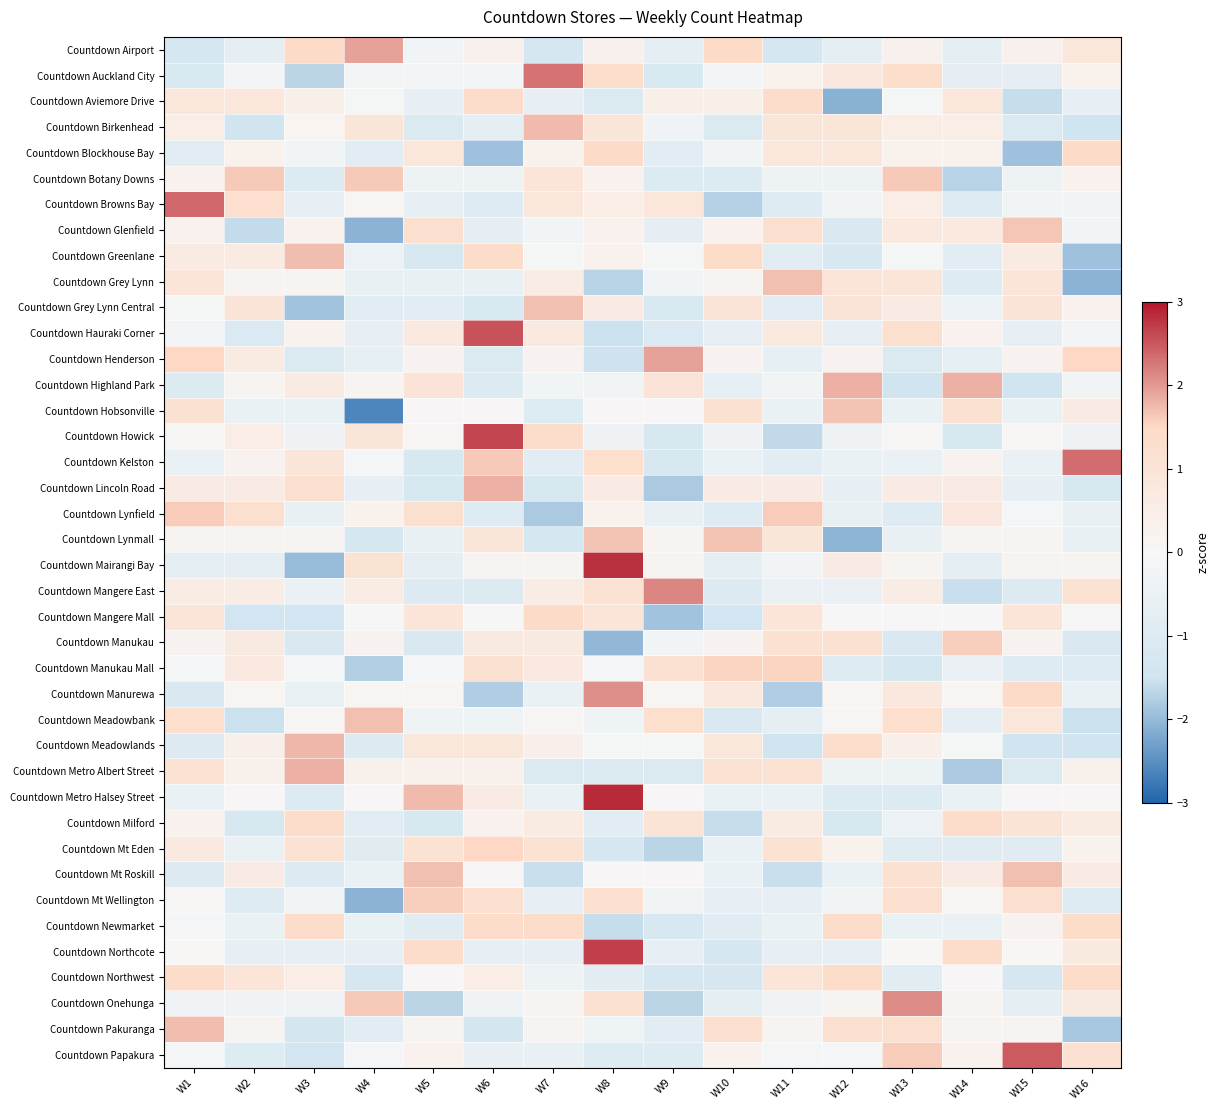

Reading left to right, what are all the values shown in this chart?

Countdown Airport: W1=-1.3	W2=-0.7	W3=1.4	W4=1.9	W5=-0.2	W6=0.3	W7=-1.3	W8=0.3	W9=-0.7	W10=1.4	W11=-1.3	W12=-0.7	W13=0.3	W14=-0.7	W15=0.3	W16=0.9
Countdown Auckland City: W1=-1.2	W2=-0.2	W3=-1.7	W4=-0.2	W5=-0.2	W6=-0.2	W7=2.3	W8=1.3	W9=-1.2	W10=-0.2	W11=0.3	W12=0.8	W13=1.3	W14=-0.7	W15=-0.7	W16=0.3
Countdown Aviemore Drive: W1=0.9	W2=0.9	W3=0.4	W4=-0.1	W5=-0.6	W6=1.4	W7=-0.6	W8=-1.1	W9=0.4	W10=0.4	W11=1.4	W12=-2.1	W13=-0.1	W14=0.9	W15=-1.6	W16=-0.6
Countdown Birkenhead: W1=0.5	W2=-1.5	W3=0.1	W4=0.9	W5=-1.1	W6=-0.7	W7=1.7	W8=0.9	W9=-0.3	W10=-1.1	W11=0.9	W12=0.9	W13=0.5	W14=0.5	W15=-1.1	W16=-1.5
Countdown Blockhouse Bay: W1=-0.8	W2=0.3	W3=-0.2	W4=-0.8	W5=0.9	W6=-1.9	W7=0.3	W8=1.4	W9=-0.8	W10=-0.2	W11=0.9	W12=0.9	W13=0.3	W14=0.3	W15=-1.9	W16=1.4
Countdown Botany Downs: W1=0.3	W2=1.6	W3=-1.0	W4=1.6	W5=-0.4	W6=-0.4	W7=1.0	W8=0.3	W9=-1.0	W10=-1.0	W11=-0.4	W12=-0.4	W13=1.6	W14=-1.7	W15=-0.4	W16=0.3
Countdown Browns Bay: W1=2.4	W2=1.3	W3=-0.6	W4=0.1	W5=-0.6	W6=-1.0	W7=0.9	W8=0.5	W9=0.9	W10=-1.7	W11=-1.0	W12=-0.2	W13=0.5	W14=-1.0	W15=-0.2	W16=-0.2
Countdown Glenfield: W1=0.3	W2=-1.6	W3=0.3	W4=-2.1	W5=1.2	W6=-0.7	W7=-0.2	W8=0.3	W9=-0.7	W10=0.3	W11=1.2	W12=-1.1	W13=0.7	W14=0.7	W15=1.7	W16=-0.2
Countdown Greenlane: W1=0.6	W2=0.6	W3=1.7	W4=-0.5	W5=-1.2	W6=1.4	W7=-0.1	W8=0.3	W9=-0.1	W10=1.4	W11=-0.8	W12=-1.2	W13=-0.1	W14=-0.8	W15=0.6	W16=-1.9
Countdown Grey Lynn: W1=0.9	W2=0.2	W3=0.2	W4=-0.6	W5=-0.6	W6=-0.6	W7=0.6	W8=-1.7	W9=-0.2	W10=0.2	W11=1.7	W12=0.9	W13=0.9	W14=-0.9	W15=0.9	W16=-2.1
Countdown Grey Lynn Central: W1=-0.1	W2=1.0	W3=-1.9	W4=-0.8	W5=-0.8	W6=-1.2	W7=1.7	W8=0.6	W9=-1.2	W10=1.0	W11=-0.8	W12=1.0	W13=0.6	W14=-0.4	W15=1.0	W16=0.3
Countdown Hauraki Corner: W1=-0.2	W2=-1.1	W3=0.3	W4=-0.6	W5=0.7	W6=2.6	W7=0.7	W8=-1.5	W9=-1.1	W10=-0.6	W11=0.7	W12=-0.6	W13=1.2	W14=0.3	W15=-0.6	W16=-0.2
Countdown Henderson: W1=1.5	W2=0.6	W3=-1.1	W4=-0.6	W5=0.2	W6=-1.1	W7=0.2	W8=-1.5	W9=1.9	W10=0.2	W11=-0.6	W12=0.2	W13=-1.1	W14=-0.6	W15=0.2	W16=1.5
Countdown Highland Park: W1=-1.0	W2=0.2	W3=0.6	W4=0.2	W5=1.0	W6=-1.0	W7=-0.2	W8=-0.2	W9=1.0	W10=-0.6	W11=-0.2	W12=1.8	W13=-1.5	W14=1.8	W15=-1.5	W16=-0.2
Countdown Hobsonville: W1=1.1	W2=-0.5	W3=-0.5	W4=-2.6	W5=0.1	W6=0.1	W7=-1.0	W8=0.1	W9=0.1	W10=1.1	W11=-0.5	W12=1.7	W13=-0.5	W14=1.1	W15=-0.5	W16=0.6
Countdown Howick: W1=0.1	W2=0.5	W3=-0.3	W4=0.9	W5=0.1	W6=2.6	W7=1.4	W8=-0.3	W9=-1.2	W10=-0.3	W11=-1.6	W12=-0.3	W13=0.1	W14=-1.2	W15=0.1	W16=-0.3
Countdown Kelston: W1=-0.5	W2=0.2	W3=0.9	W4=-0.1	W5=-1.2	W6=1.6	W7=-0.8	W8=1.3	W9=-1.2	W10=-0.5	W11=-0.8	W12=-0.5	W13=-0.5	W14=0.2	W15=-0.5	W16=2.3
Countdown Lincoln Road: W1=0.6	W2=0.6	W3=1.2	W4=-0.6	W5=-1.2	W6=1.8	W7=-1.2	W8=0.6	W9=-1.8	W10=0.6	W11=0.6	W12=-0.6	W13=0.6	W14=0.6	W15=-0.6	W16=-1.2
Countdown Lynfield: W1=1.6	W2=1.2	W3=-0.5	W4=0.3	W5=1.2	W6=-1.0	W7=-1.8	W8=0.3	W9=-0.5	W10=-1.0	W11=1.6	W12=-0.5	W13=-1.0	W14=0.8	W15=-0.1	W16=-0.5
Countdown Lynmall: W1=0.2	W2=0.2	W3=0.2	W4=-1.3	W5=-0.6	W6=0.9	W7=-1.3	W8=1.7	W9=0.2	W10=1.7	W11=0.9	W12=-2.0	W13=-0.6	W14=0.2	W15=0.2	W16=-0.6
Countdown Mairangi Bay: W1=-0.7	W2=-0.7	W3=-2.0	W4=1.1	W5=-0.7	W6=0.2	W7=0.2	W8=2.8	W9=0.2	W10=-0.7	W11=-0.2	W12=0.6	W13=0.2	W14=-0.7	W15=0.2	W16=0.2
Countdown Mangere East: W1=0.6	W2=0.6	W3=-0.5	W4=0.6	W5=-1.0	W6=-1.0	W7=0.6	W8=1.1	W9=2.2	W10=-1.0	W11=-0.5	W12=-0.5	W13=0.6	W14=-1.6	W15=-1.0	W16=1.1
Countdown Mangere Mall: W1=0.9	W2=-1.4	W3=-1.4	W4=0.0	W5=0.9	W6=0.0	W7=1.4	W8=0.9	W9=-1.9	W10=-1.4	W11=0.9	W12=0.0	W13=0.0	W14=0.0	W15=0.9	W16=0.0
Countdown Manukau: W1=0.2	W2=0.7	W3=-1.1	W4=0.2	W5=-1.1	W6=0.7	W7=0.7	W8=-2.0	W9=-0.2	W10=0.2	W11=1.1	W12=1.1	W13=-1.1	W14=1.6	W15=0.2	W16=-1.1
Countdown Manukau Mall: W1=-0.1	W2=0.7	W3=-0.1	W4=-1.7	W5=-0.1	W6=1.1	W7=0.7	W8=-0.1	W9=1.1	W10=1.5	W11=1.5	W12=-0.9	W13=-1.3	W14=-0.5	W15=-0.9	W16=-0.9
Countdown Manurewa: W1=-1.1	W2=0.2	W3=-0.5	W4=0.2	W5=0.2	W6=-1.8	W7=-0.5	W8=2.1	W9=0.2	W10=0.8	W11=-1.8	W12=0.2	W13=0.8	W14=0.2	W15=1.4	W16=-0.5
Countdown Meadowbank: W1=1.3	W2=-1.5	W3=0.1	W4=1.7	W5=-0.3	W6=-0.3	W7=0.1	W8=-0.3	W9=1.3	W10=-1.1	W11=-0.7	W12=0.1	W13=1.3	W14=-0.7	W15=0.9	W16=-1.5
Countdown Meadowlands: W1=-1.0	W2=0.4	W3=1.8	W4=-1.0	W5=0.8	W6=0.8	W7=0.4	W8=-0.1	W9=-0.1	W10=0.8	W11=-1.5	W12=1.3	W13=0.4	W14=-0.1	W15=-1.5	W16=-1.5
Countdown Metro Albert Street: W1=1.1	W2=0.4	W3=1.8	W4=0.4	W5=0.4	W6=0.4	W7=-1.1	W8=-1.1	W9=-1.1	W10=1.1	W11=1.1	W12=-0.4	W13=-0.4	W14=-1.8	W15=-1.1	W16=0.4
Countdown Metro Halsey Street: W1=-0.5	W2=0.1	W3=-1.0	W4=0.1	W5=1.7	W6=0.6	W7=-0.5	W8=2.8	W9=0.1	W10=-0.5	W11=-0.5	W12=-1.0	W13=-1.0	W14=-0.5	W15=0.1	W16=0.1
Countdown Milford: W1=0.3	W2=-1.2	W3=1.4	W4=-0.8	W5=-1.2	W6=0.3	W7=0.7	W8=-0.8	W9=1.0	W10=-1.6	W11=0.7	W12=-1.2	W13=-0.5	W14=1.4	W15=1.0	W16=0.7
Countdown Mt Eden: W1=0.7	W2=-0.5	W3=1.1	W4=-0.9	W5=1.1	W6=1.5	W7=1.1	W8=-1.3	W9=-1.7	W10=-0.5	W11=1.1	W12=0.3	W13=-0.9	W14=-0.9	W15=-0.9	W16=0.3
Countdown Mt Roskill: W1=-1.0	W2=0.6	W3=-1.0	W4=-0.5	W5=1.7	W6=0.1	W7=-1.6	W8=0.1	W9=0.1	W10=-0.5	W11=-1.6	W12=-0.5	W13=1.2	W14=0.6	W15=1.7	W16=0.6
Countdown Mt Wellington: W1=0.1	W2=-1.0	W3=-0.3	W4=-2.1	W5=1.6	W6=1.2	W7=-0.6	W8=1.2	W9=-0.3	W10=-0.6	W11=-0.6	W12=-0.3	W13=1.2	W14=0.1	W15=1.2	W16=-1.0
Countdown Newmarket: W1=-0.1	W2=-0.5	W3=1.4	W4=-0.5	W5=-0.9	W6=1.4	W7=1.4	W8=-1.6	W9=-1.2	W10=-0.9	W11=-0.5	W12=1.4	W13=-0.5	W14=-0.5	W15=0.3	W16=1.4
Countdown Northcote: W1=0.0	W2=-0.6	W3=-0.6	W4=-0.6	W5=1.4	W6=-0.6	W7=-0.6	W8=2.7	W9=-0.6	W10=-1.3	W11=-0.6	W12=-0.6	W13=0.0	W14=1.4	W15=0.0	W16=0.7
Countdown Northwest: W1=1.4	W2=0.9	W3=0.5	W4=-1.3	W5=0.1	W6=0.5	W7=-0.4	W8=-0.8	W9=-1.3	W10=-1.3	W11=0.9	W12=1.4	W13=-0.8	W14=0.1	W15=-1.3	W16=1.4
Countdown Onehunga: W1=-0.3	W2=-0.3	W3=-0.3	W4=1.6	W5=-1.7	W6=-0.3	W7=0.2	W8=1.1	W9=-1.7	W10=-0.7	W11=-0.3	W12=0.2	W13=2.1	W14=0.2	W15=-0.7	W16=0.7
Countdown Pakuranga: W1=1.7	W2=0.2	W3=-1.3	W4=-0.8	W5=0.2	W6=-1.3	W7=0.2	W8=-0.3	W9=-0.8	W10=1.2	W11=0.2	W12=1.2	W13=1.2	W14=0.2	W15=0.2	W16=-1.8
Countdown Papakura: W1=-0.1	W2=-1.0	W3=-1.4	W4=-0.1	W5=0.3	W6=-0.6	W7=-0.6	W8=-1.0	W9=-1.0	W10=0.3	W11=-0.1	W12=-0.1	W13=1.6	W14=0.3	W15=2.5	W16=1.2